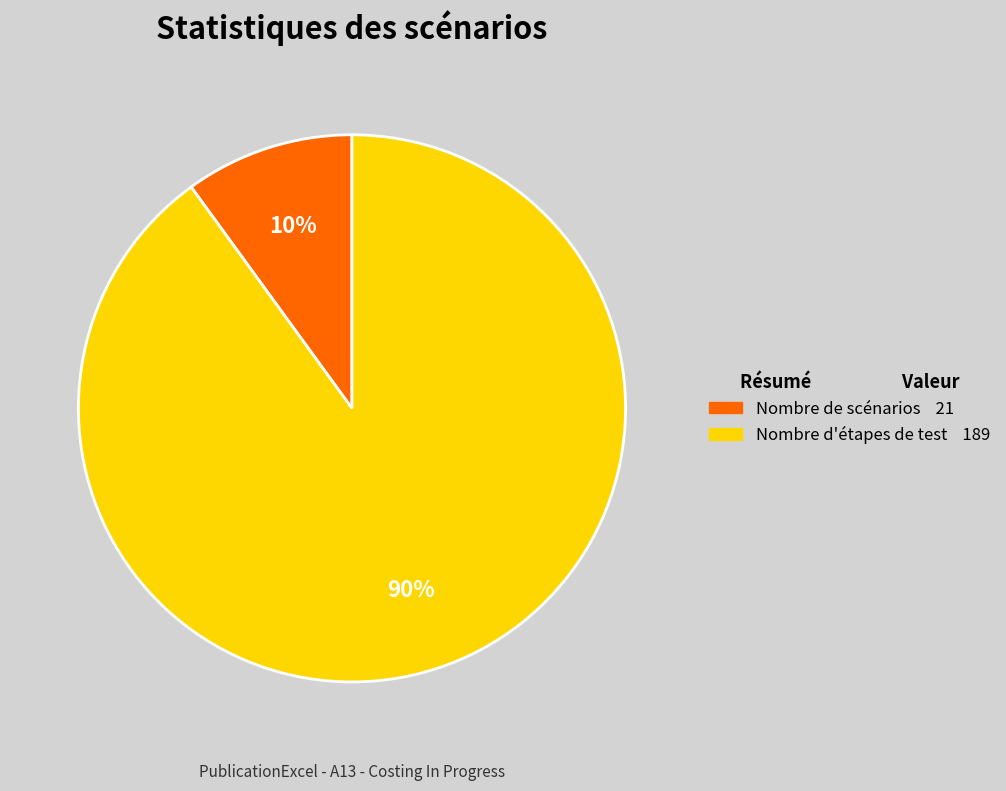

Does any single category account for the majority?

Yes